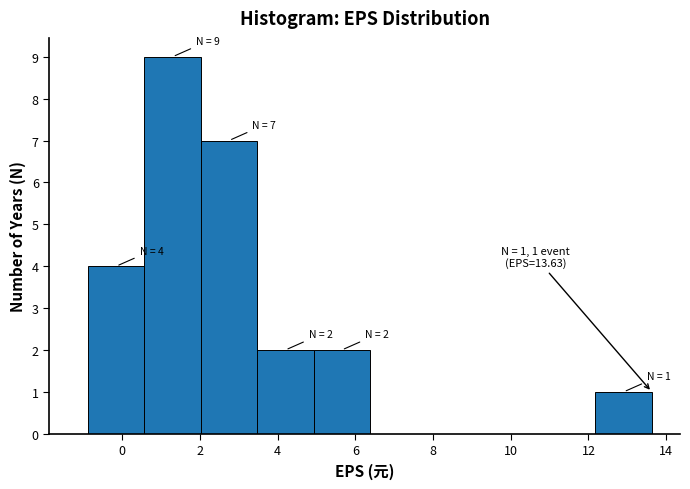

Over which range of the x-axis is the bar tallest?

0.6 to 2.0